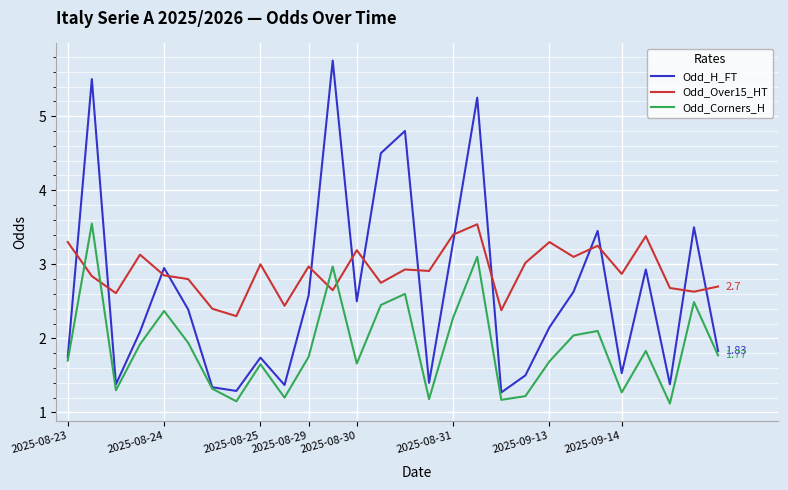

What are all the series names shown in the legend?

Odd_H_FT, Odd_Over15_HT, Odd_Corners_H